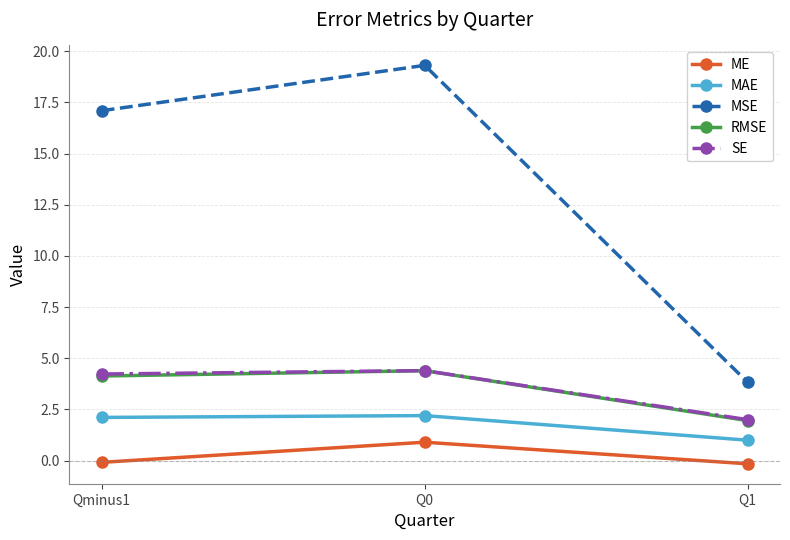

What is the maximum value for ME?

0.9